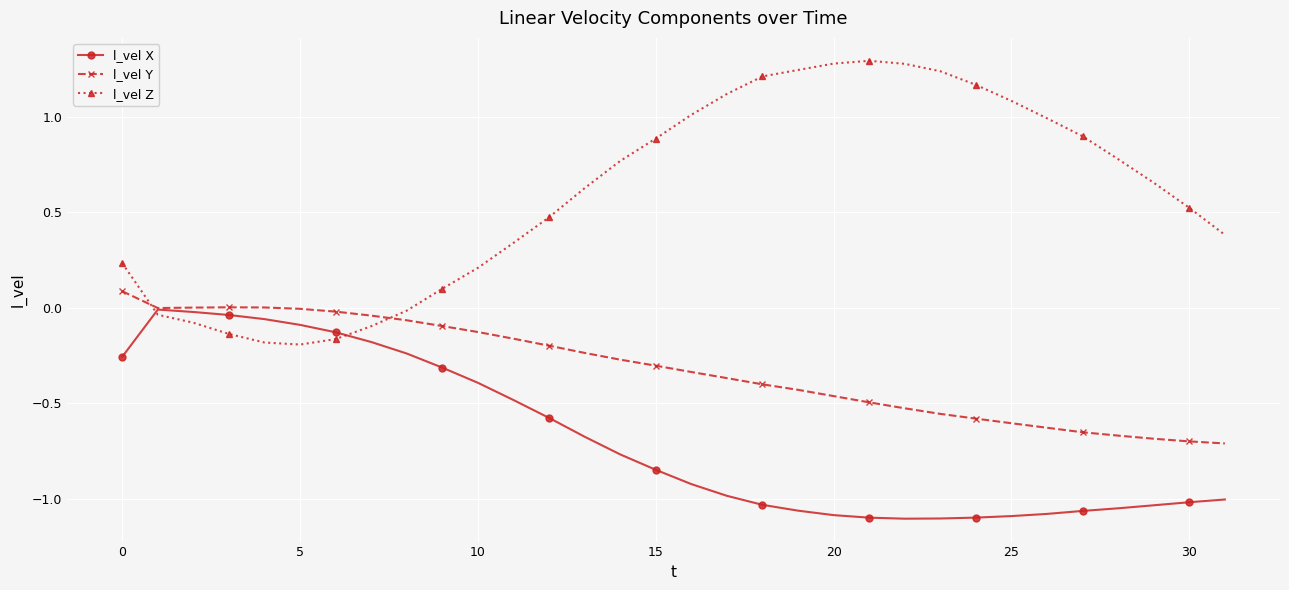

What is the value of the l_vel Z point at the 28th from the left?

0.9